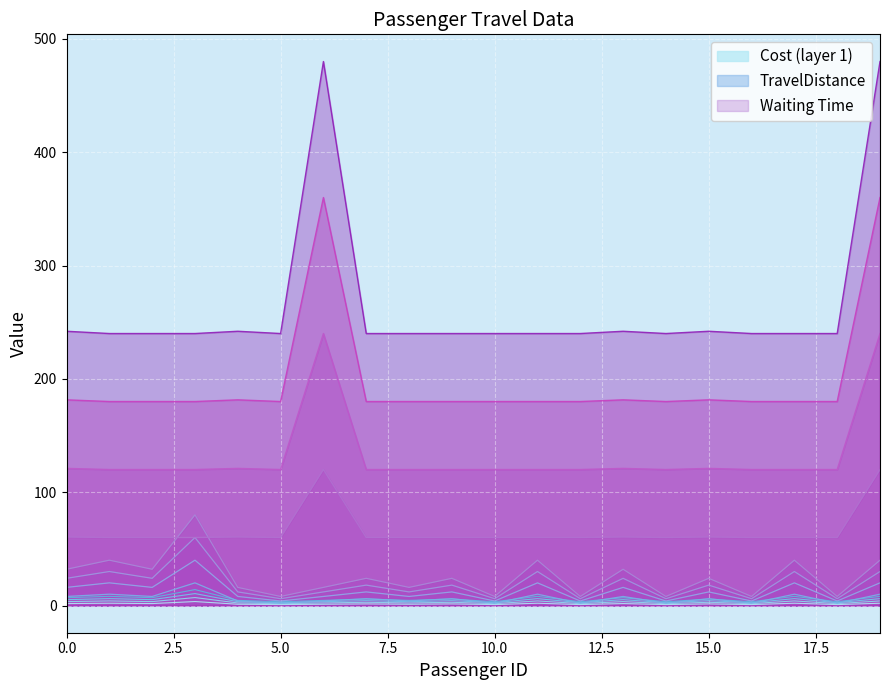

Count the number of data series in this chart.

3